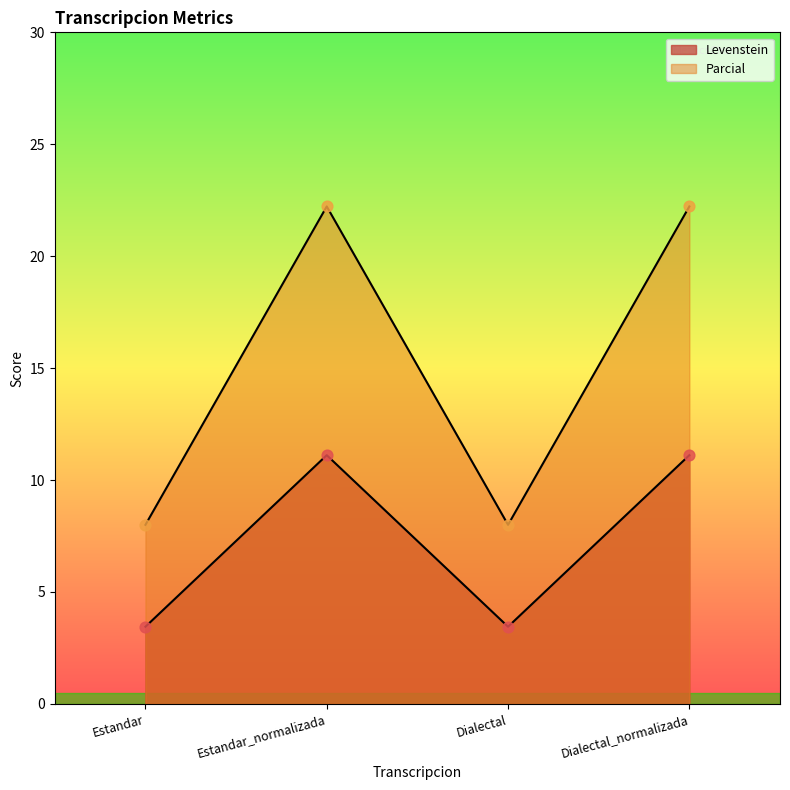

At how many categories does at least one series exceed 10?

2